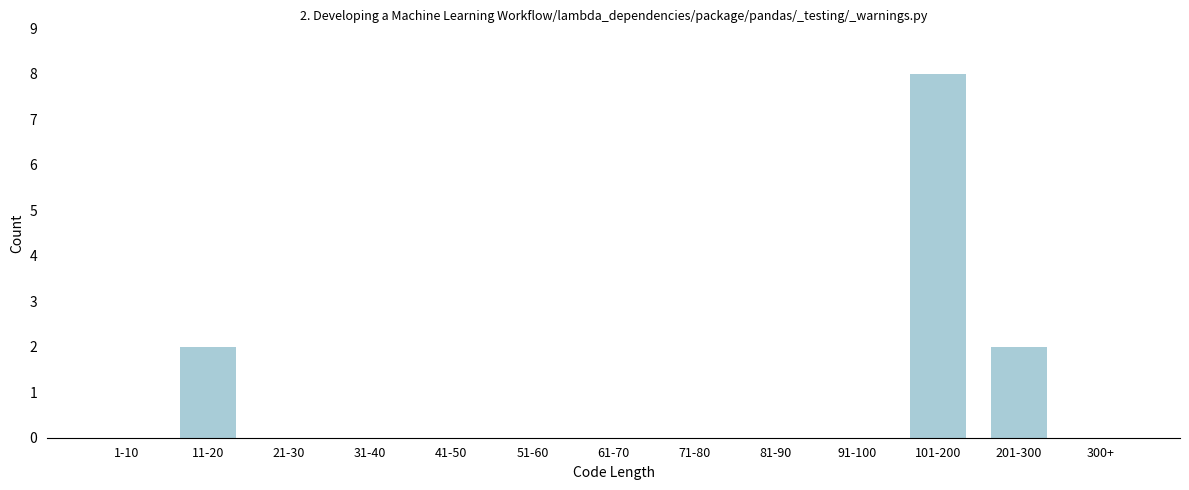

Reading left to right, extract all data points from this chart.

1-10=0	11-20=2	21-30=0	31-40=0	41-50=0	51-60=0	61-70=0	71-80=0	81-90=0	91-100=0	101-200=8	201-300=2	300+=0